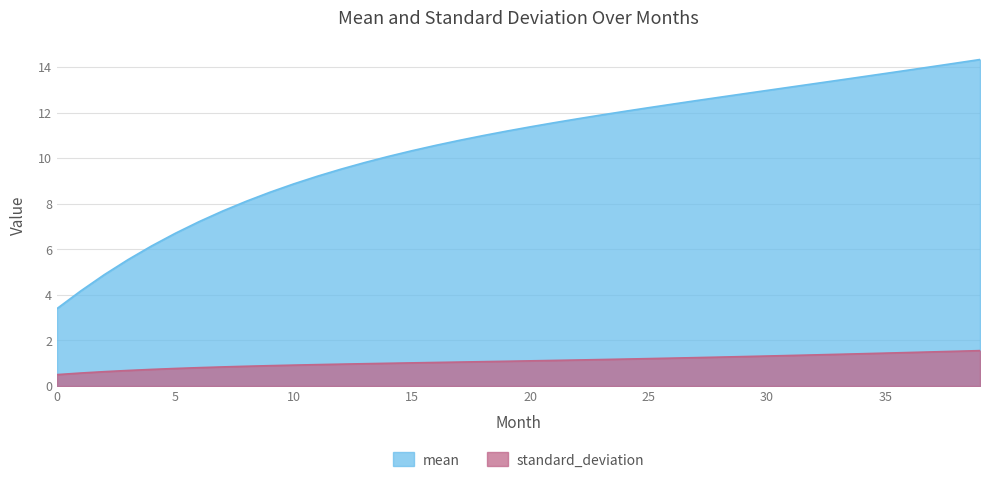

Reading right to left, extract all data points from this chart.

mean: 39=14.3	38=14.2	37=14.0	36=13.9	35=13.7	34=13.6	33=13.4	32=13.3	31=13.1	30=13.0	29=12.8	28=12.7	27=12.5	26=12.4	25=12.2	24=12.1	23=11.9	22=11.7	21=11.6	20=11.4	19=11.2	18=11.0	17=10.8	16=10.6	15=10.3	14=10.1	13=9.8	12=9.5	11=9.2	10=8.9	9=8.5	8=8.1	7=7.7	6=7.2	5=6.7	4=6.1	3=5.5	2=4.9	1=4.2	0=3.4
standard_deviation: 39=1.6	38=1.5	37=1.5	36=1.5	35=1.4	34=1.4	33=1.4	32=1.4	31=1.3	30=1.3	29=1.3	28=1.3	27=1.2	26=1.2	25=1.2	24=1.2	23=1.2	22=1.1	21=1.1	20=1.1	19=1.1	18=1.1	17=1.1	16=1.0	15=1.0	14=1.0	13=1.0	12=1.0	11=0.9	10=0.9	9=0.9	8=0.9	7=0.8	6=0.8	5=0.8	4=0.7	3=0.7	2=0.6	1=0.6	0=0.5